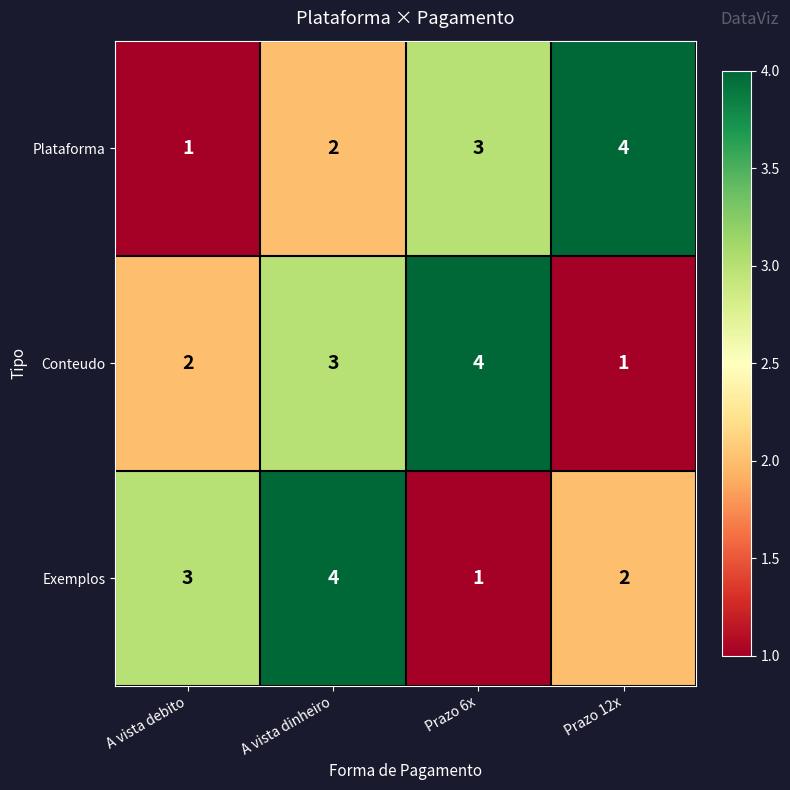

Is it true that Plataforma equals 2 at A vista debito?

False